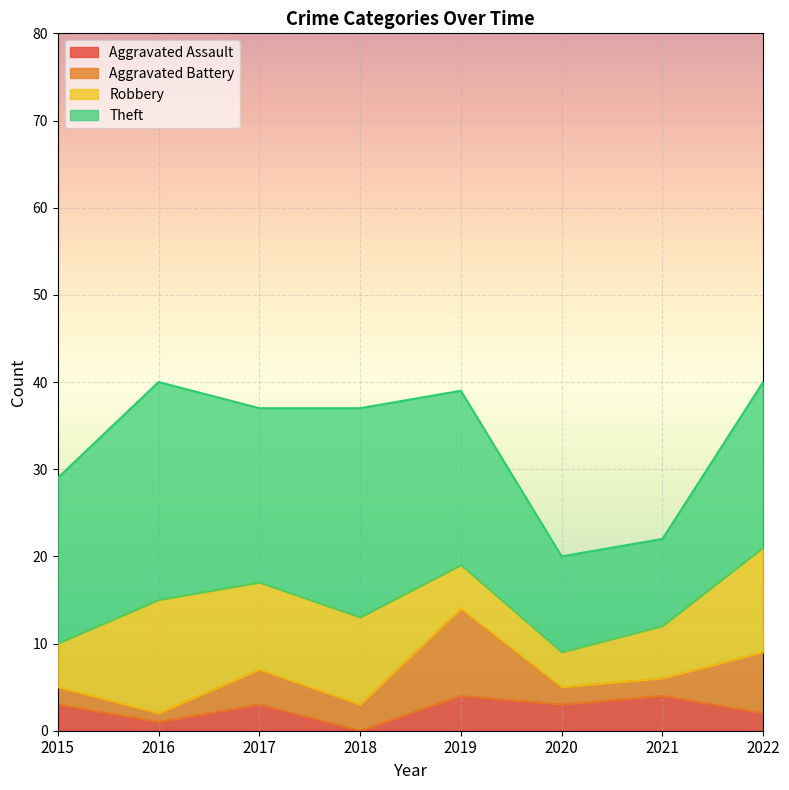

How many data points does each series have?

8